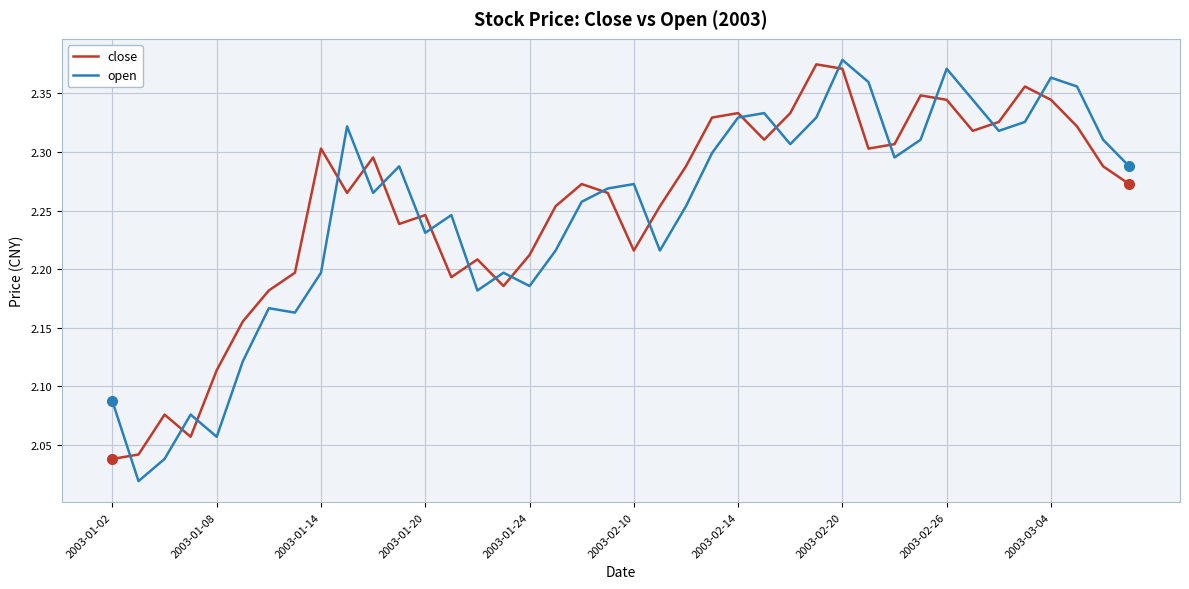

Rank the series by their average value, from highest to lowest.

close, open